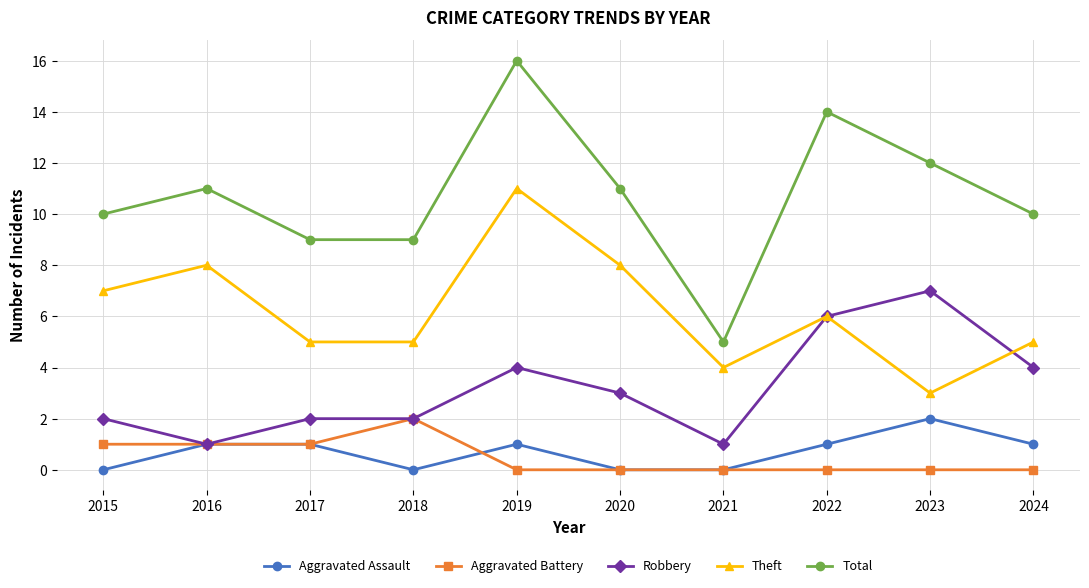

True or false: Theft has more than 2 points higher than both neighbors.

True